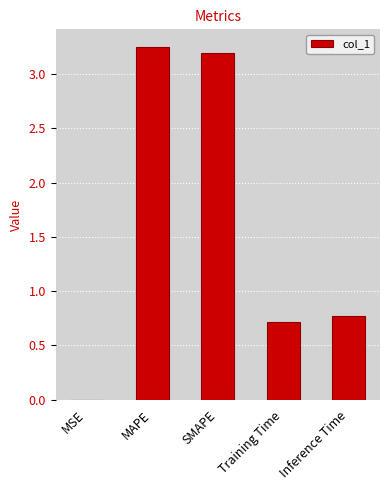

What is the sum of all values?

7.9